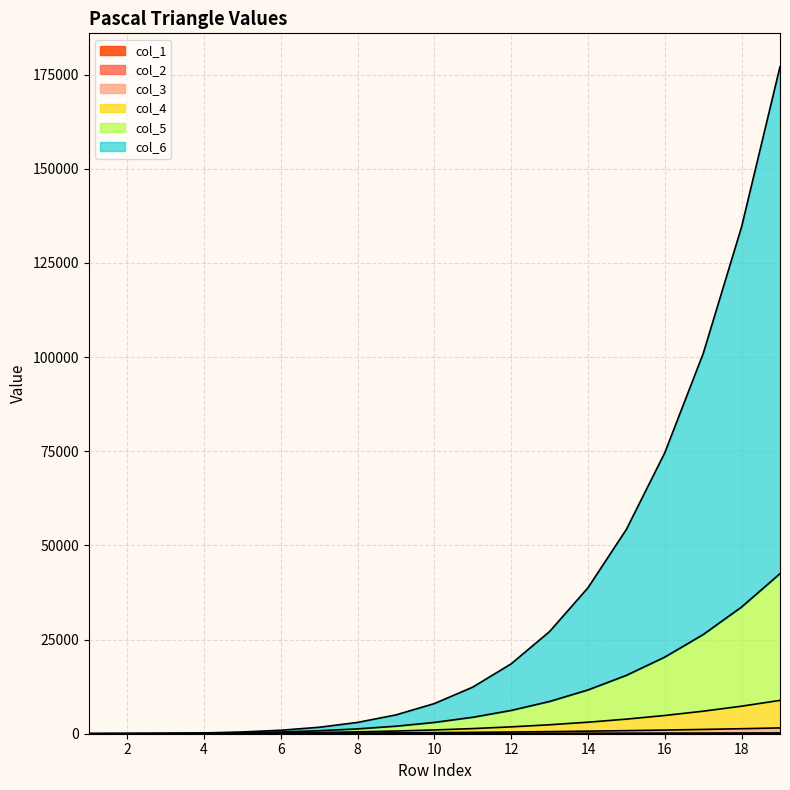

At which category does the chart reach its minimum across all series?

1